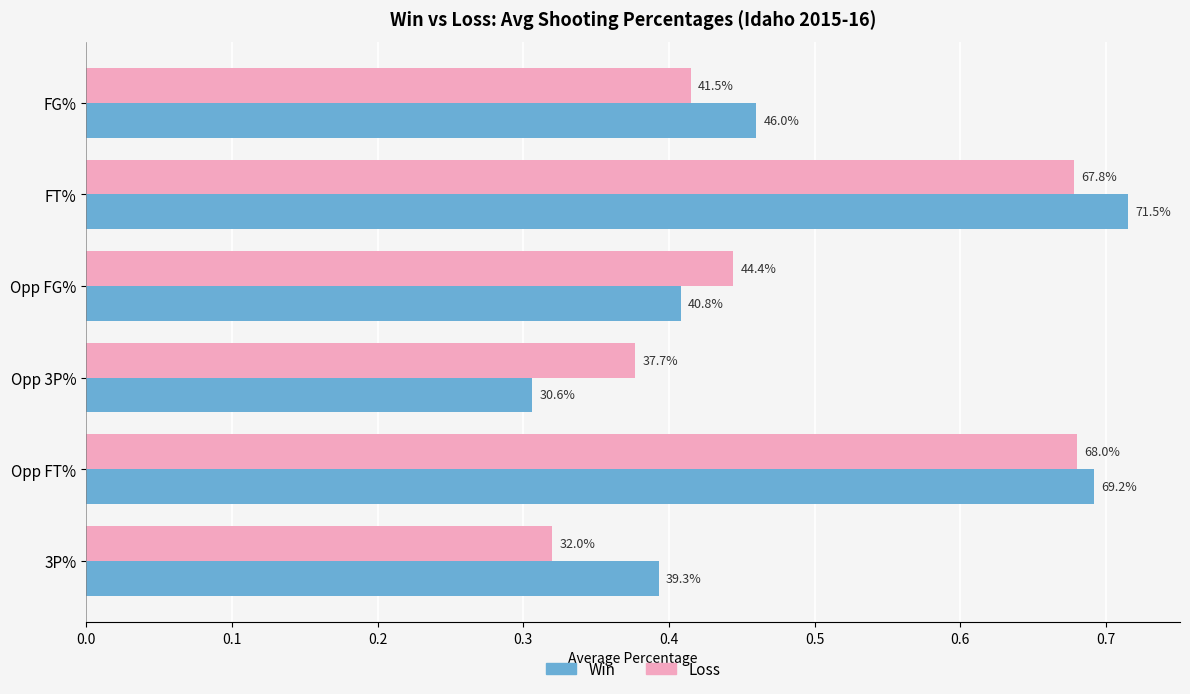

What are all the series names shown in the legend?

Win, Loss